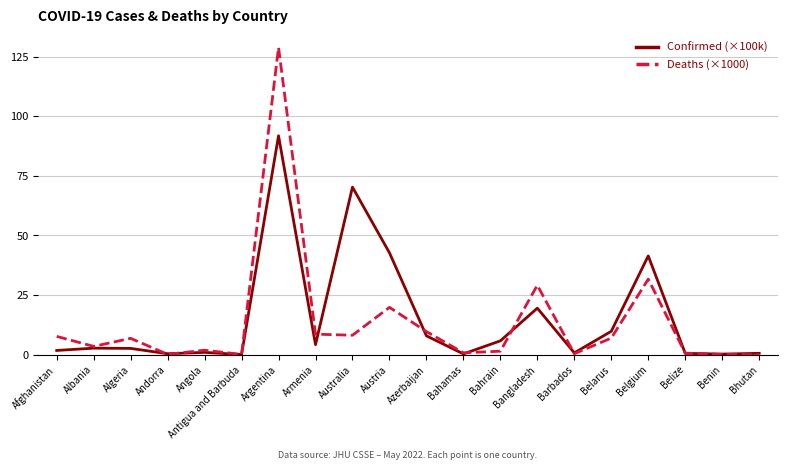

At how many categories does at least one series exceed 18?

5